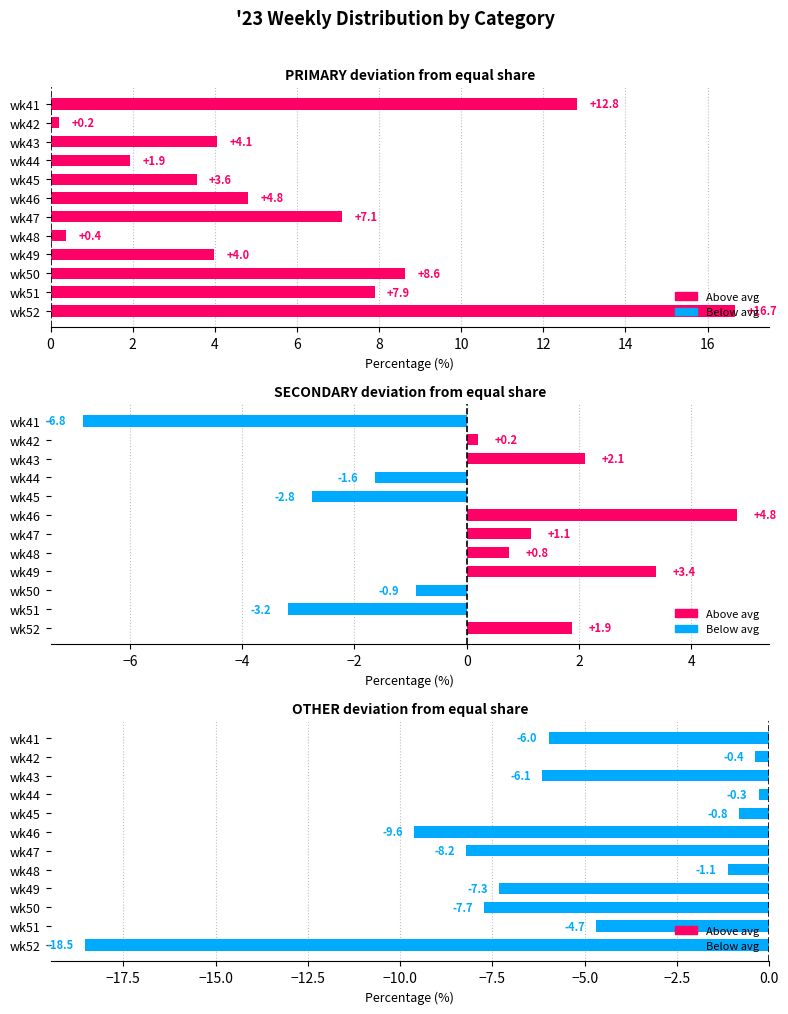

List the series in order of their peak value, lowest first.

OTHER, SECONDARY, PRIMARY